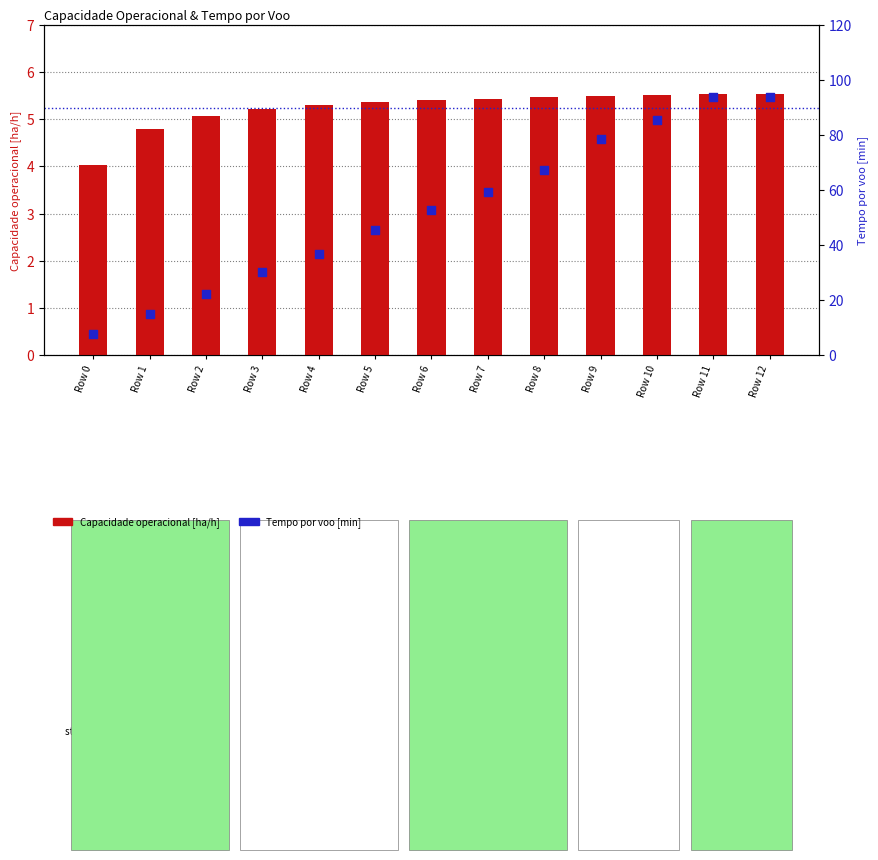

What are all the series names shown in the legend?

Capacidade operacional [ha/h], Tempo por voo [min]